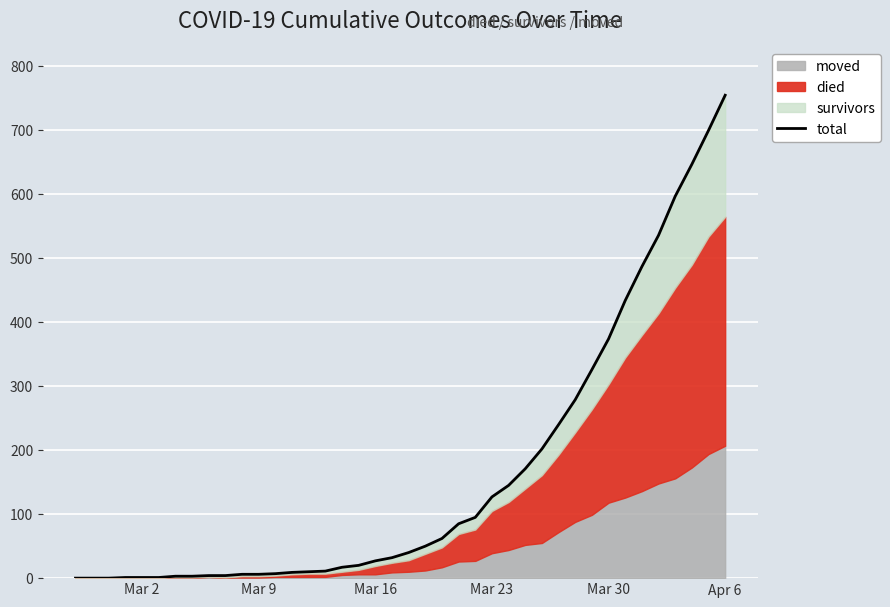

What is the difference between the maximum and minimum values?

755